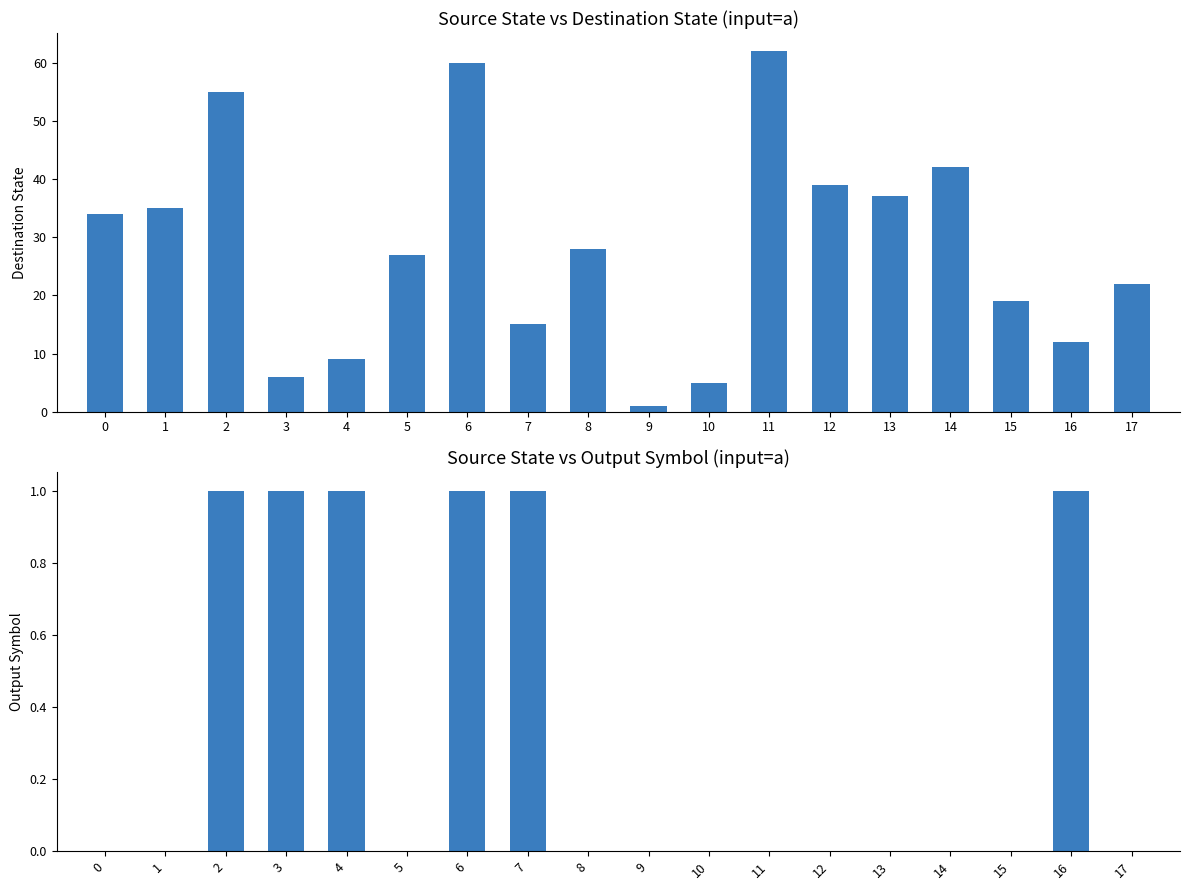

Is the value of output_symbol at 15 greater than the value of destination_state at 0?

No